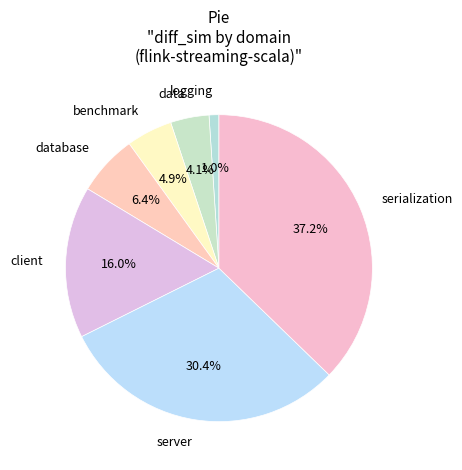

Count the number of slices in the pie.

7